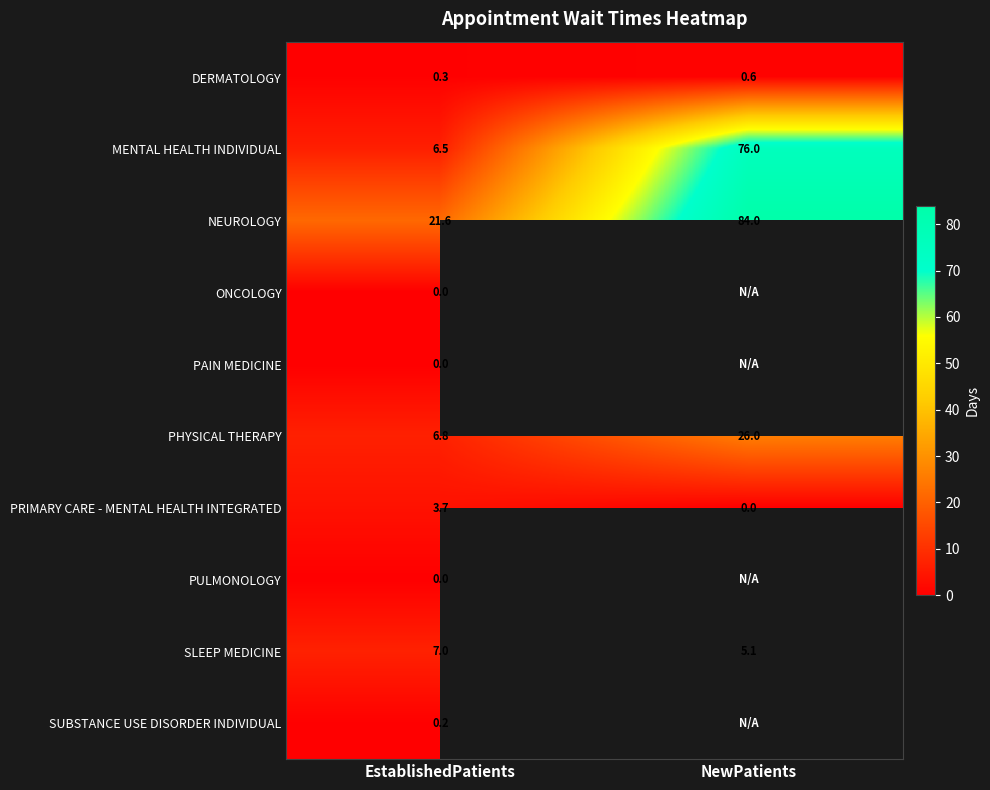

What is the average value of the PHYSICAL THERAPY series?

16.4